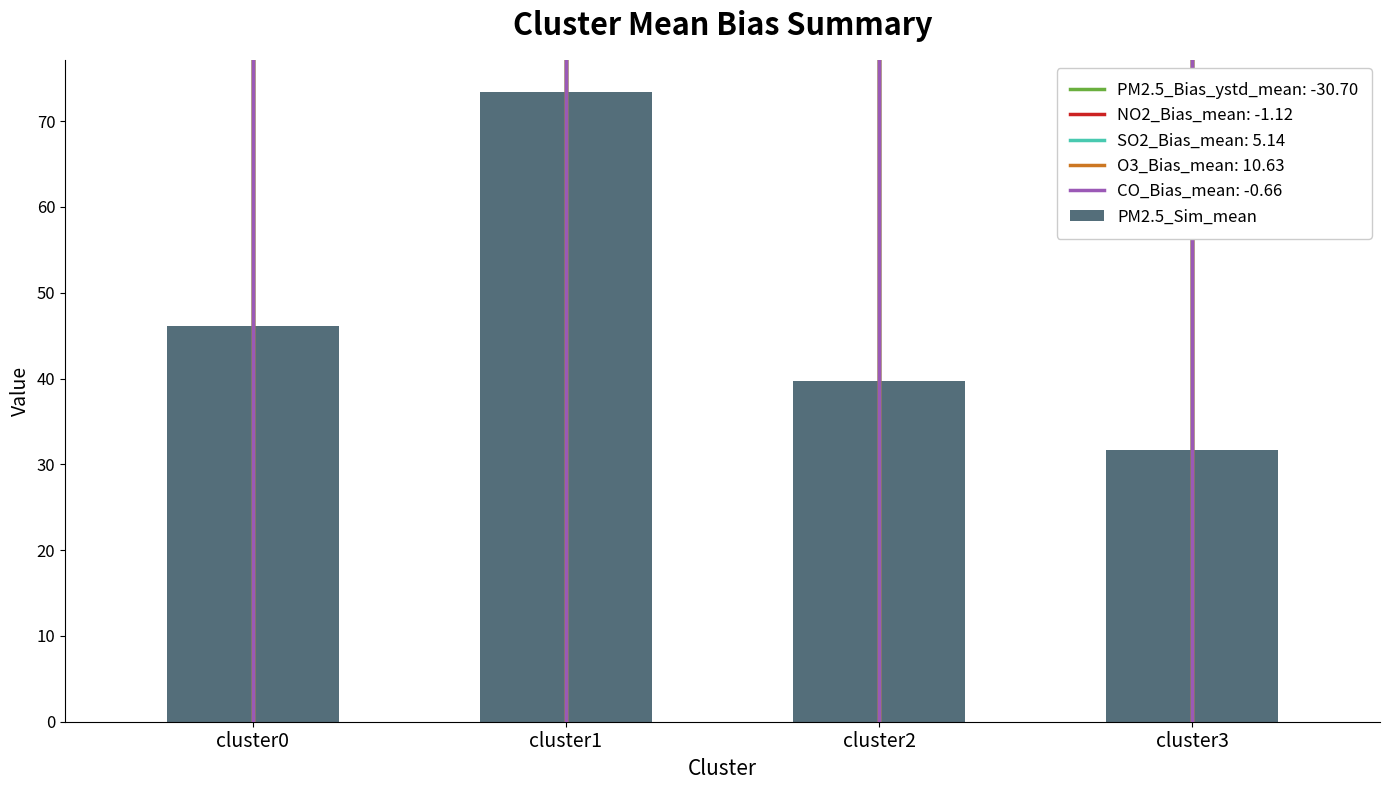

Which category has the lowest value across all series?

cluster3